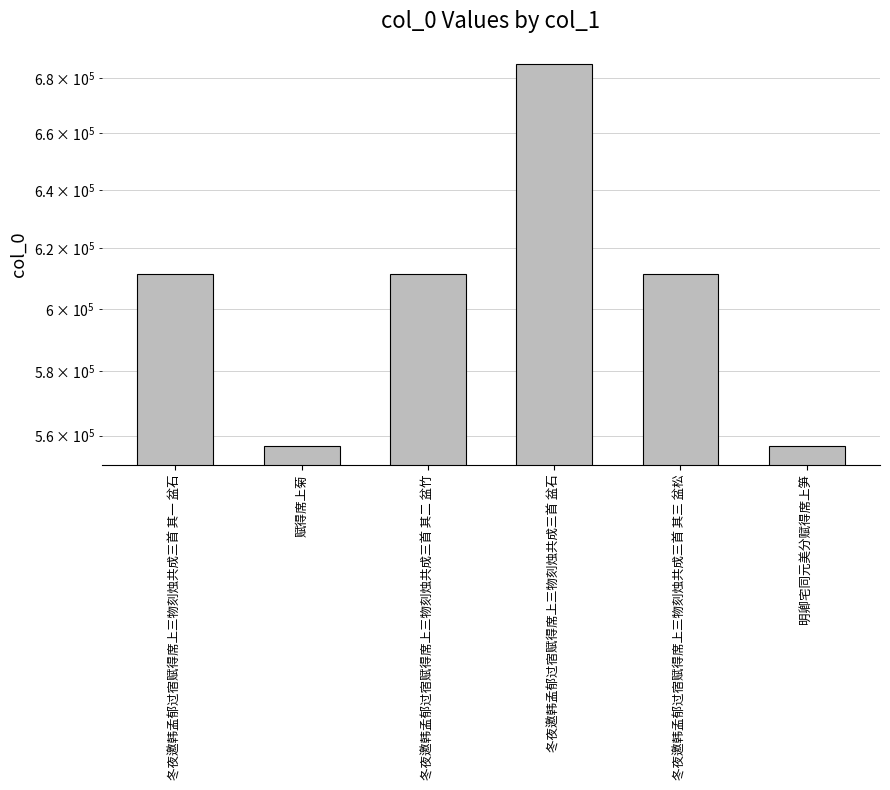

What is the minimum value shown in the chart?

556970